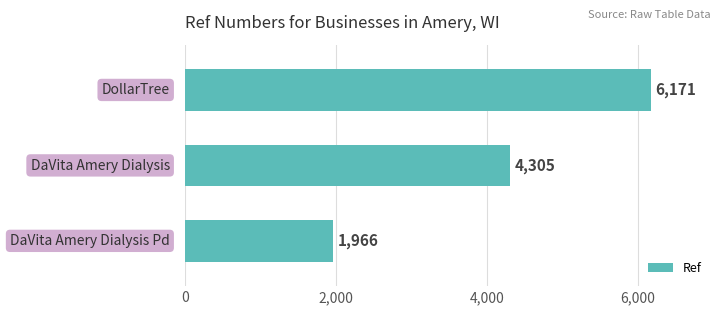

Does the chart contain any negative values?

No